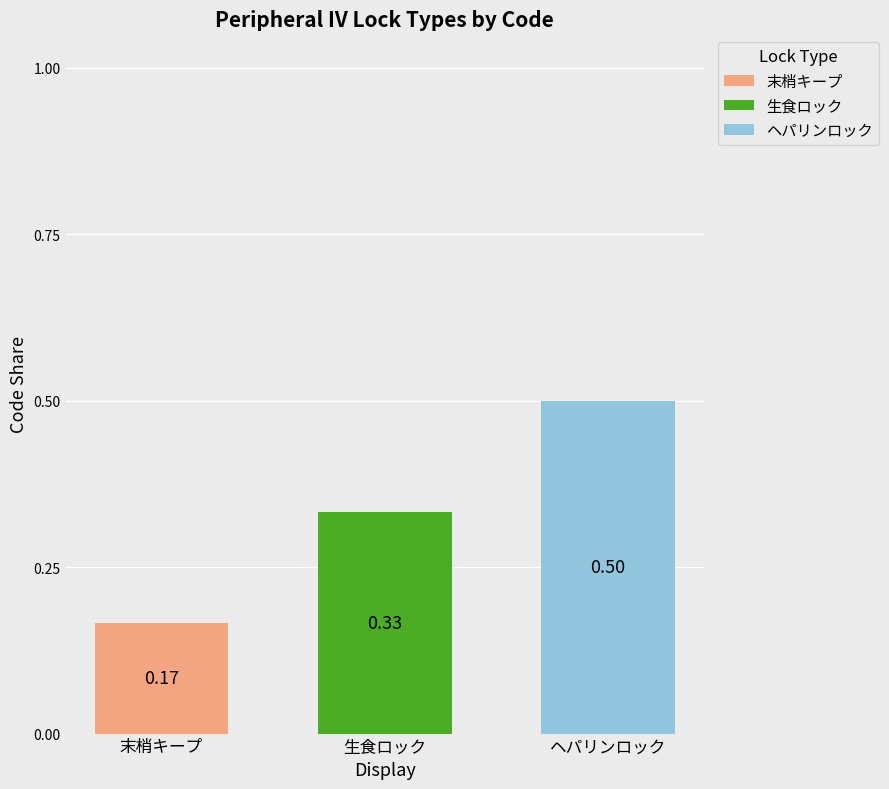

At which label does 末梢キープ reach its peak?

末梢キープ